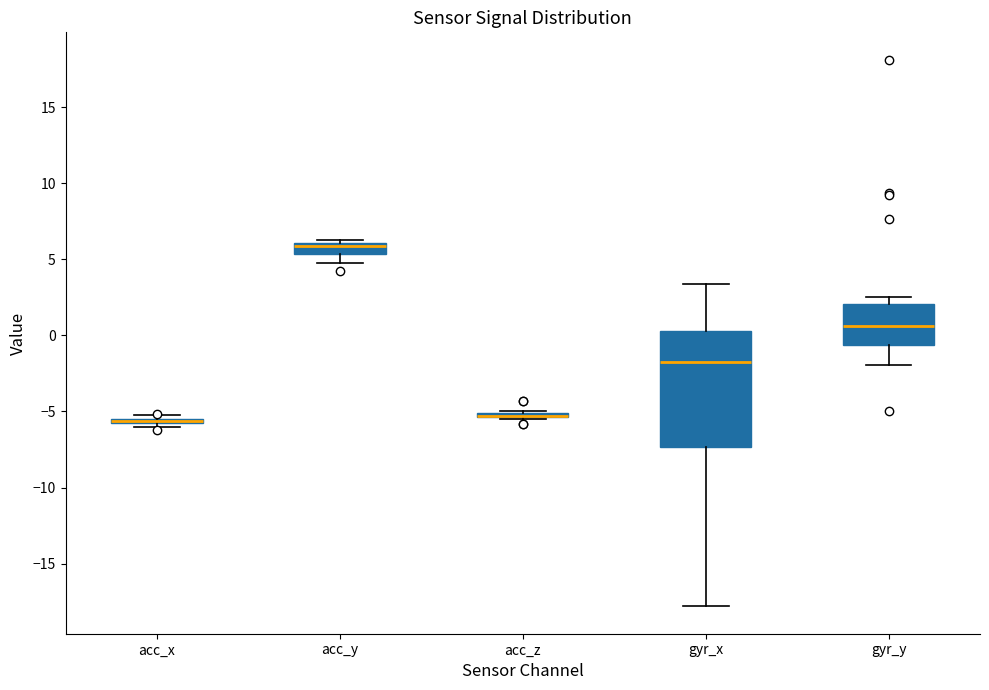

Where is the upper edge of the box for acc_z on the y-axis? The values are not printed on the chart, so give them approximately, as read against the axis.

-5.0